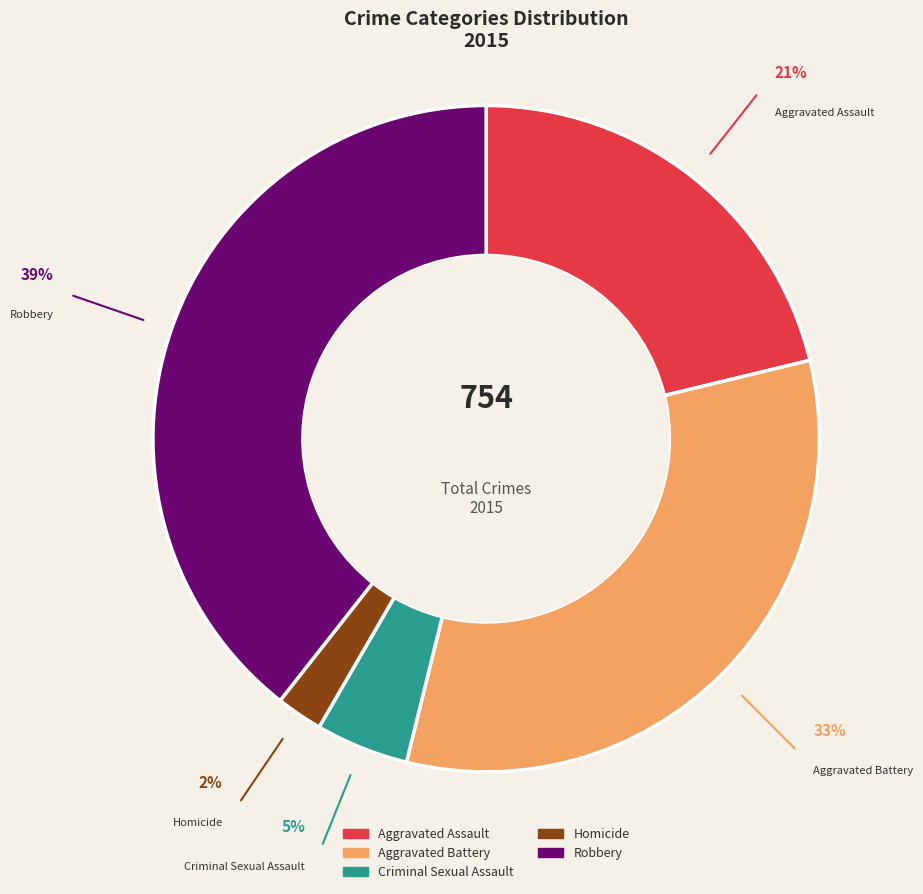

What is the largest slice in the pie chart?

Robbery